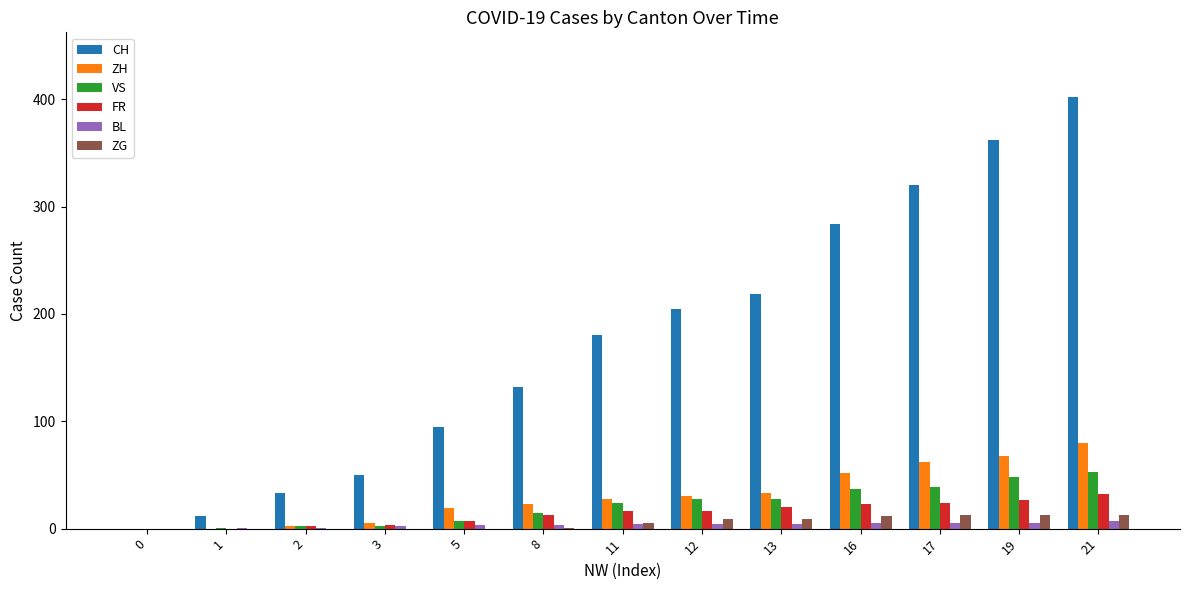

Which series has the largest range (max minus min)?

CH